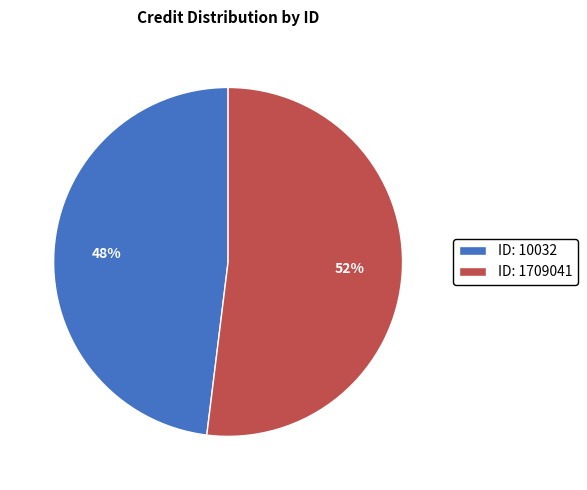

Rank the categories by value from highest to lowest.

ID: 1709041, ID: 10032